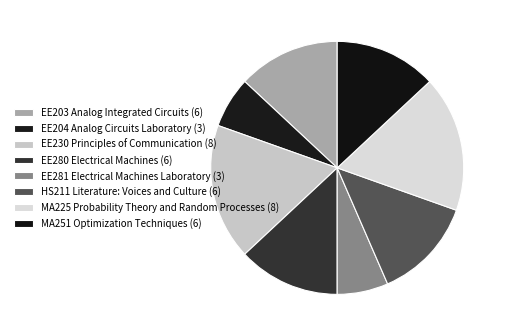

To the nearest percent, what is the average slice percentage?

12%